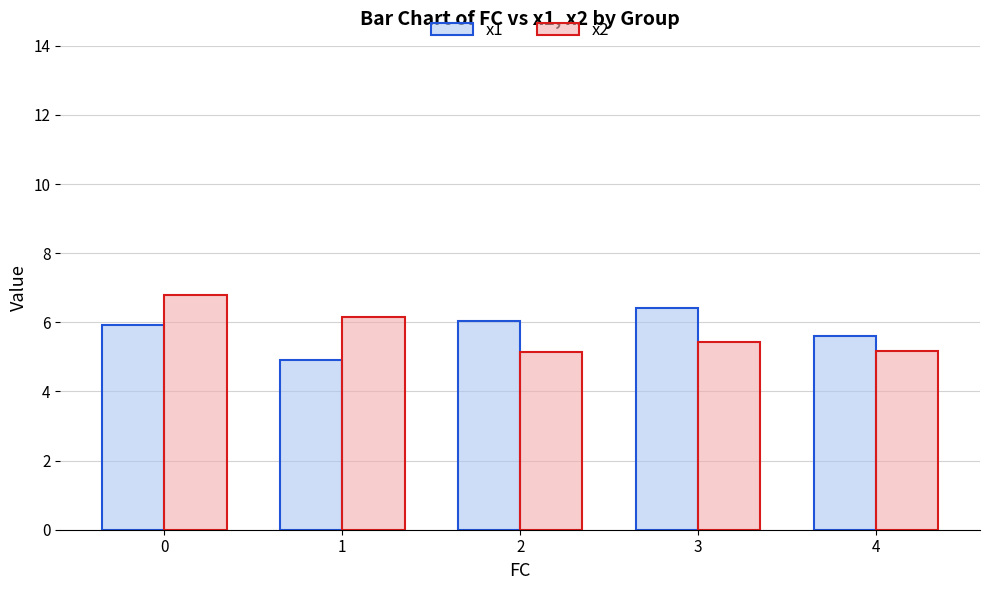

Is the value of x1 at 2 greater than the value of x2 at 0?

No